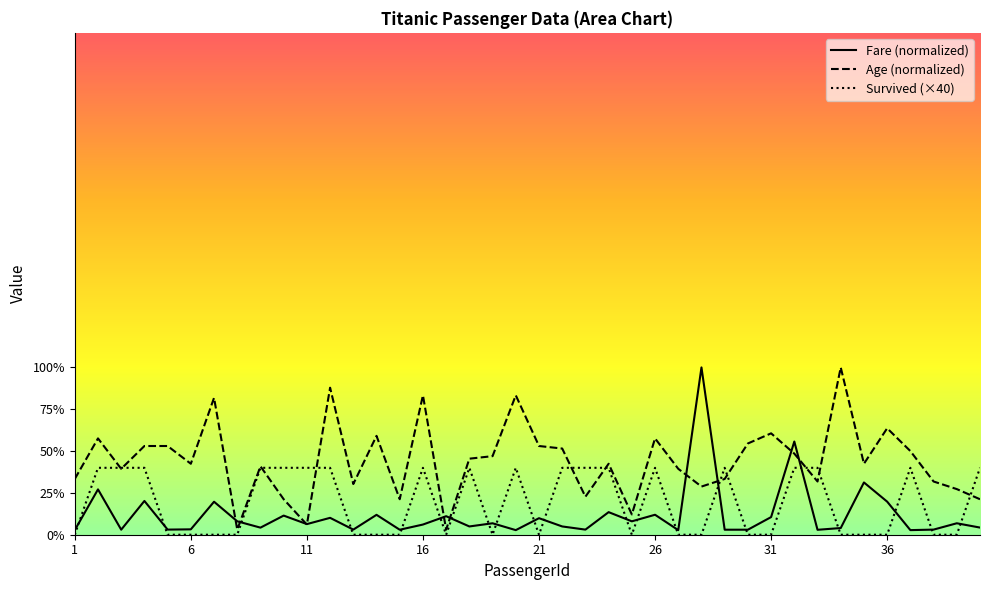

What is the spread (max minus min) of values at 3?

37.0